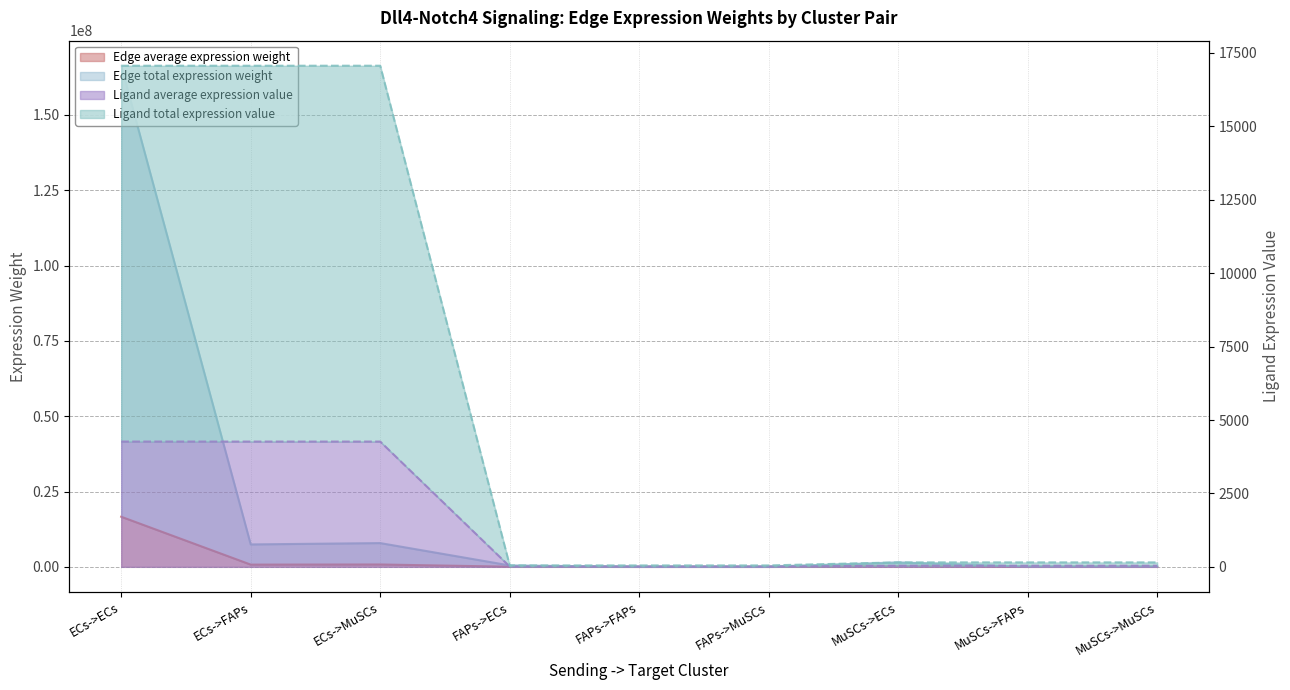

Reading right to left, what are all the values shown in this chart?

Edge average expression weight: 7023.9	6627.9	148093.0	2245.5	2118.9	47343.6	788768.5	744297.8	16630479.8
Edge total expression weight: 70239.1	66279.1	1480929.5	22454.6	21188.6	473436.0	7887685.4	7442978.3	166304798.3
Ligand average expression value: 38.0	38.0	38.0	12.1	12.1	12.1	4266.1	4266.1	4266.1
Ligand total expression value: 152.0	152.0	152.0	48.6	48.6	48.6	17064.4	17064.4	17064.4